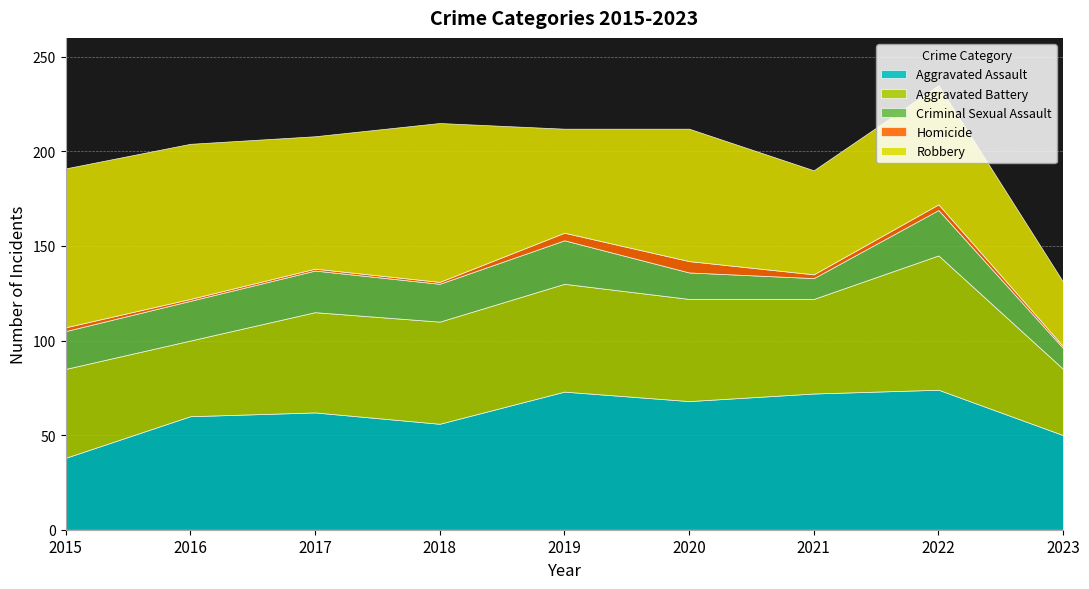

Which series has the largest total across all categories?

Robbery